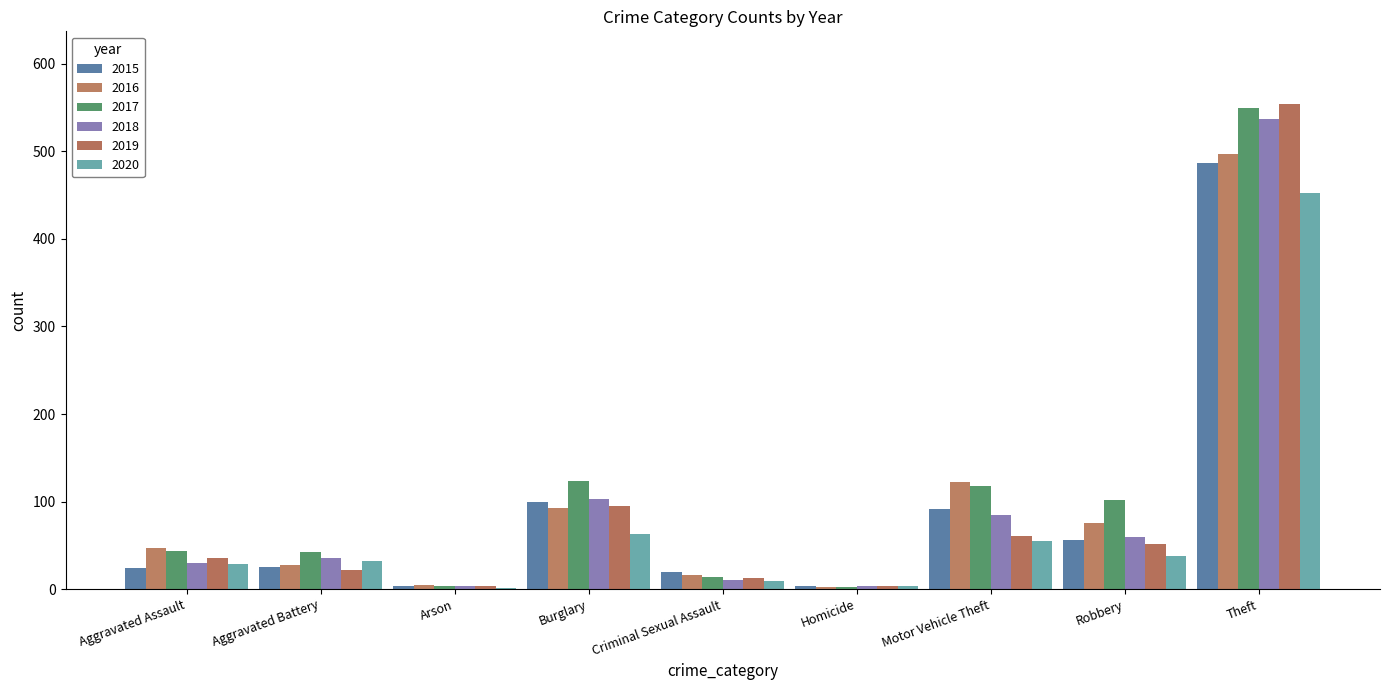

Reading left to right, transcribe all the data shown in this chart.

2015: Aggravated Assault=24	Aggravated Battery=25	Arson=4	Burglary=99	Criminal Sexual Assault=20	Homicide=3	Motor Vehicle Theft=92	Robbery=56	Theft=487
2016: Aggravated Assault=47	Aggravated Battery=27	Arson=5	Burglary=93	Criminal Sexual Assault=16	Homicide=2	Motor Vehicle Theft=122	Robbery=76	Theft=497
2017: Aggravated Assault=43	Aggravated Battery=42	Arson=4	Burglary=124	Criminal Sexual Assault=14	Homicide=2	Motor Vehicle Theft=118	Robbery=102	Theft=550
2018: Aggravated Assault=30	Aggravated Battery=35	Arson=4	Burglary=103	Criminal Sexual Assault=10	Homicide=3	Motor Vehicle Theft=85	Robbery=59	Theft=537
2019: Aggravated Assault=36	Aggravated Battery=22	Arson=4	Burglary=95	Criminal Sexual Assault=13	Homicide=3	Motor Vehicle Theft=61	Robbery=52	Theft=554
2020: Aggravated Assault=29	Aggravated Battery=32	Arson=1	Burglary=63	Criminal Sexual Assault=9	Homicide=4	Motor Vehicle Theft=55	Robbery=38	Theft=453